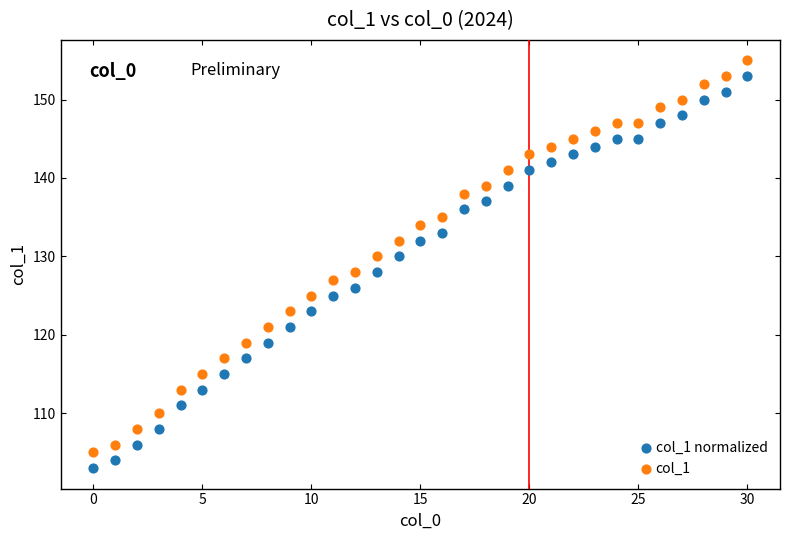

Across all data points, what is the range of Y values (max minus min)?

52